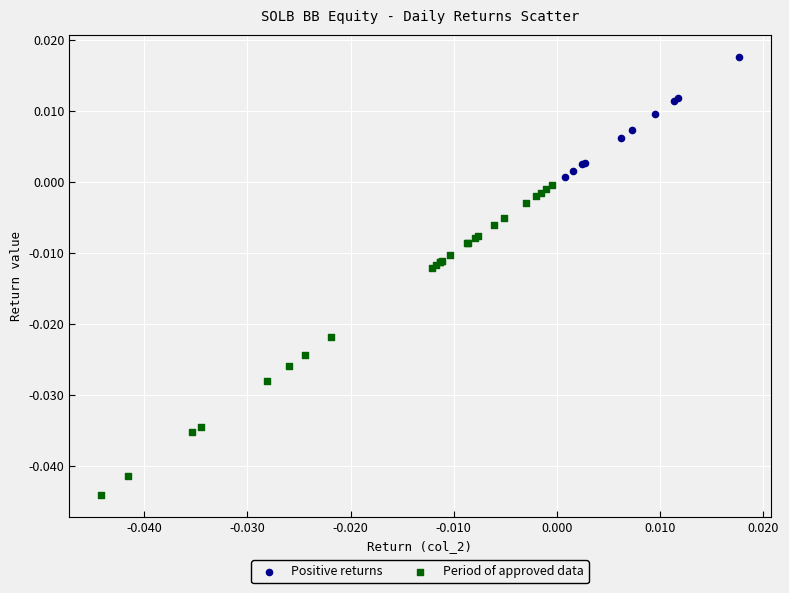

Which series contains the highest Y value?

Positive returns